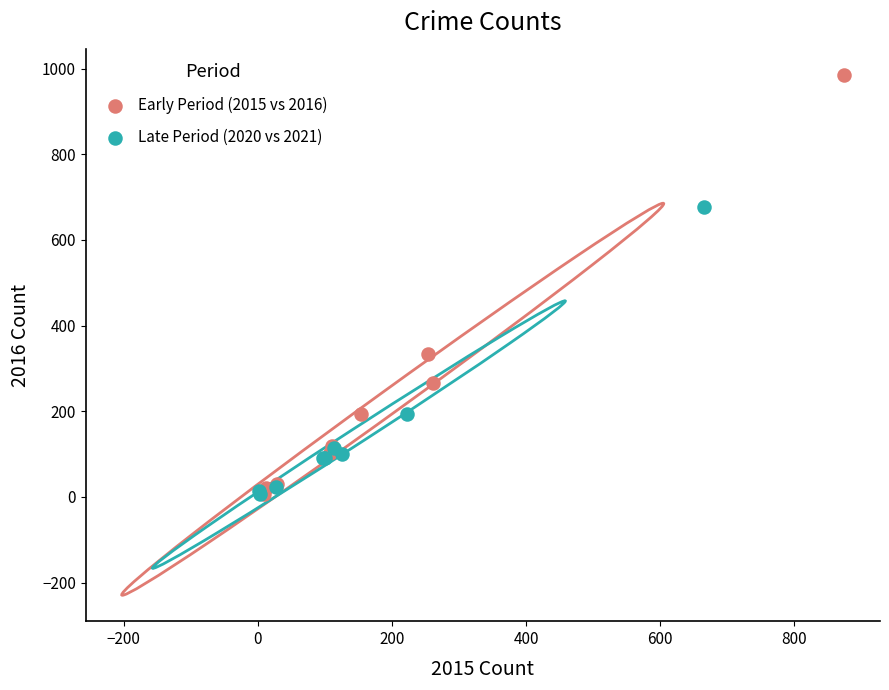

Which series has the widest spread of Y values?

Early Period (2015 vs 2016)